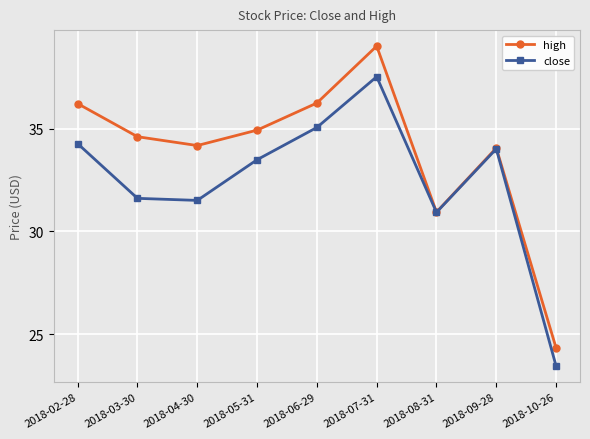

How many data points in close are less than 33?

4